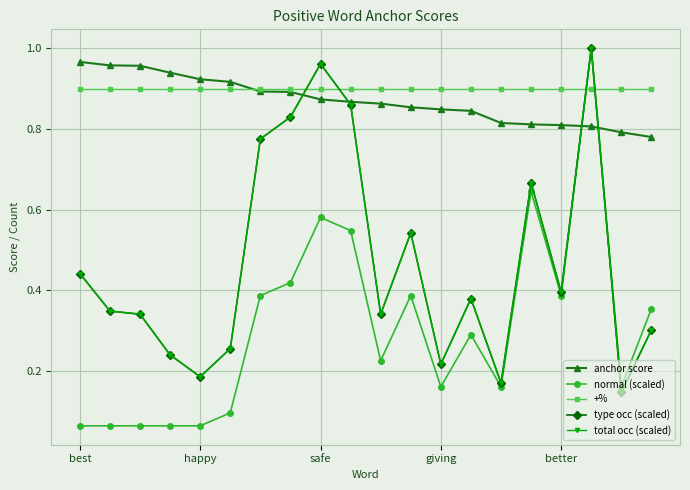

Does the chart have visible grid lines?

Yes